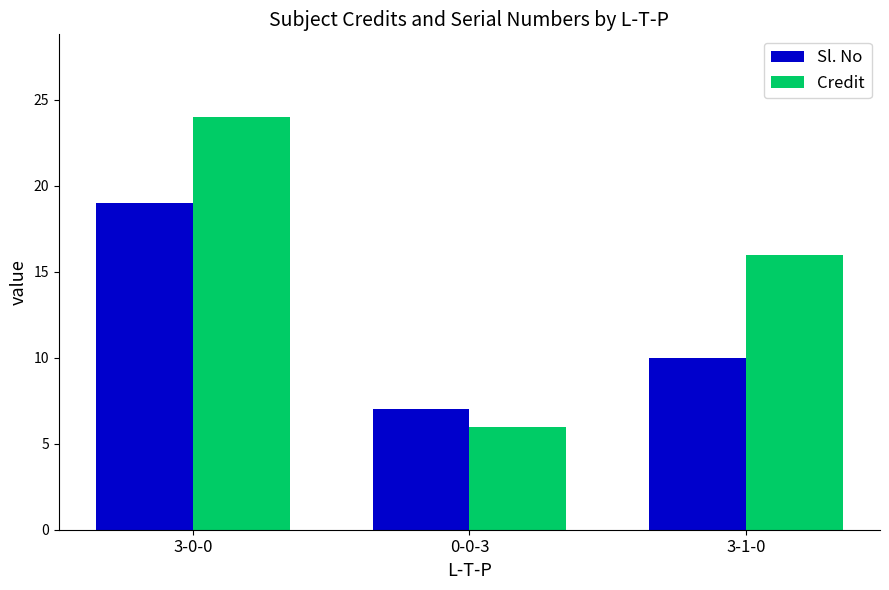

Does the chart contain stacked bars?

No